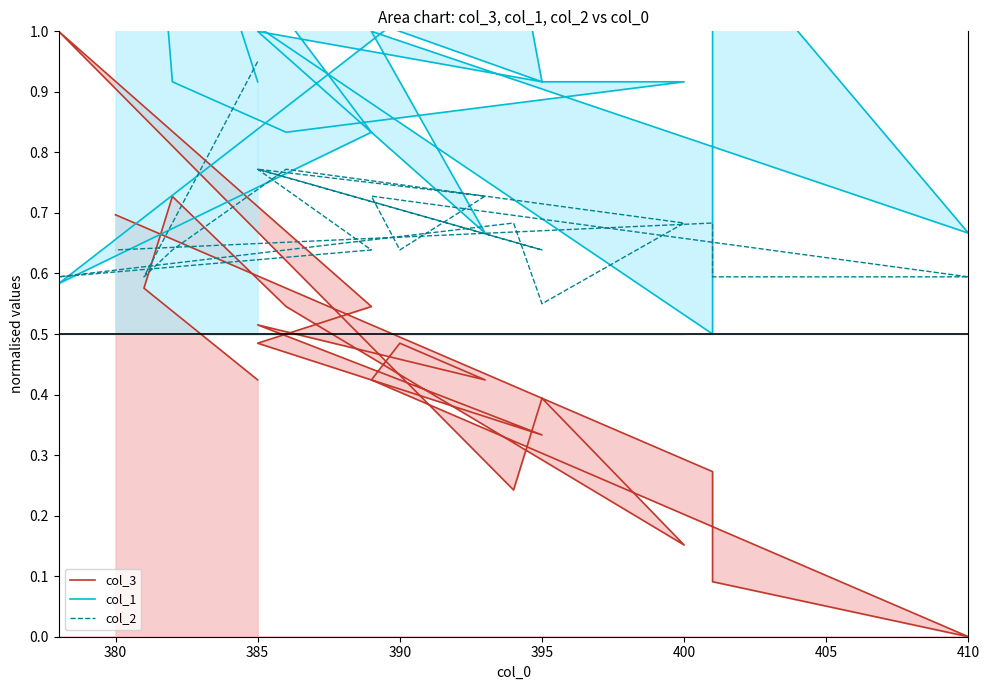

How many times do col_1 and col_3 cross each other?

2